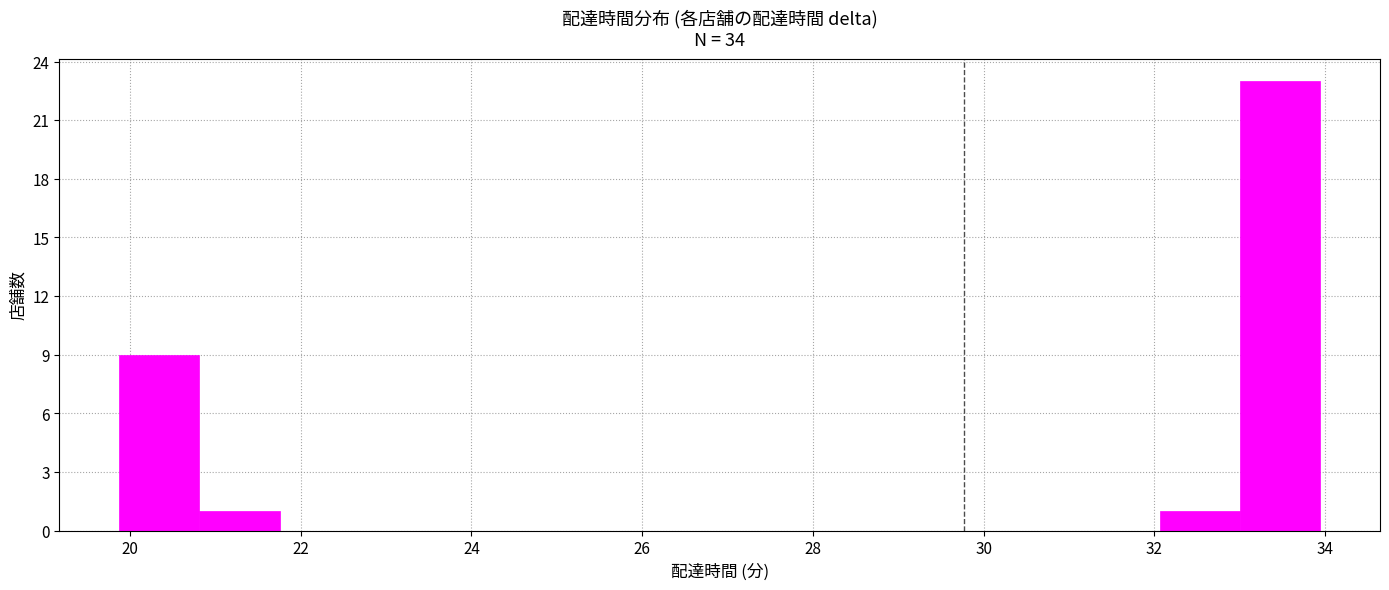

Reading left to right, transcribe this chart: for each bar, give the range it covers on the x-axis and its height. Neither the bar edges nor the heights are printed on the chart, so give them approximately, as read against the axes.

19.8 to 20.8: 9
20.8 to 21.8: 1
21.8 to 22.6: 0
22.6 to 23.6: 0
23.6 to 24.6: 0
24.6 to 25.6: 0
25.6 to 26.4: 0
26.4 to 27.4: 0
27.4 to 28.4: 0
28.4 to 29.2: 0
29.2 to 30.2: 0
30.2 to 31.2: 0
31.2 to 32.0: 0
32.0 to 33.0: 1
33.0 to 34.0: 23